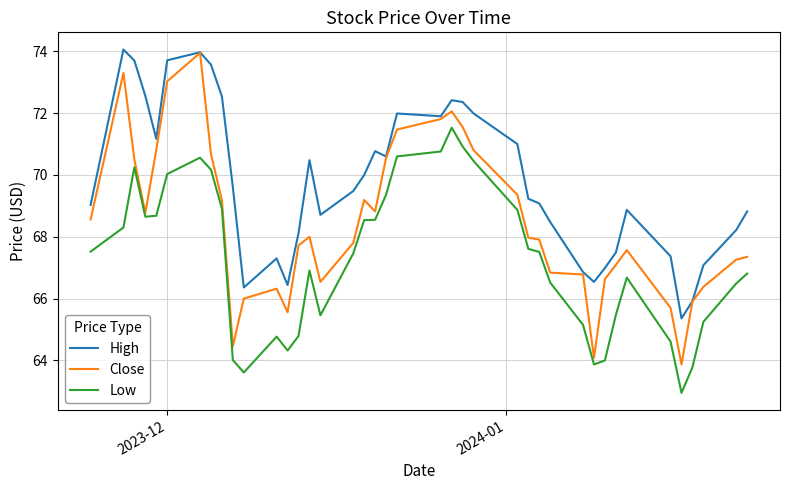

What is the greatest value displayed?

74.1